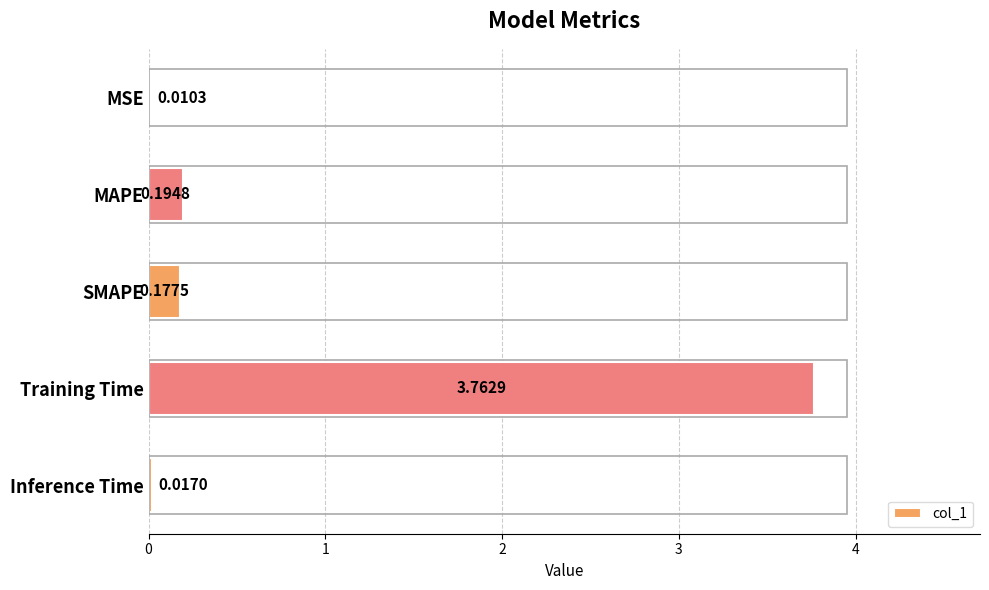

Between MSE and SMAPE, which is larger?

SMAPE